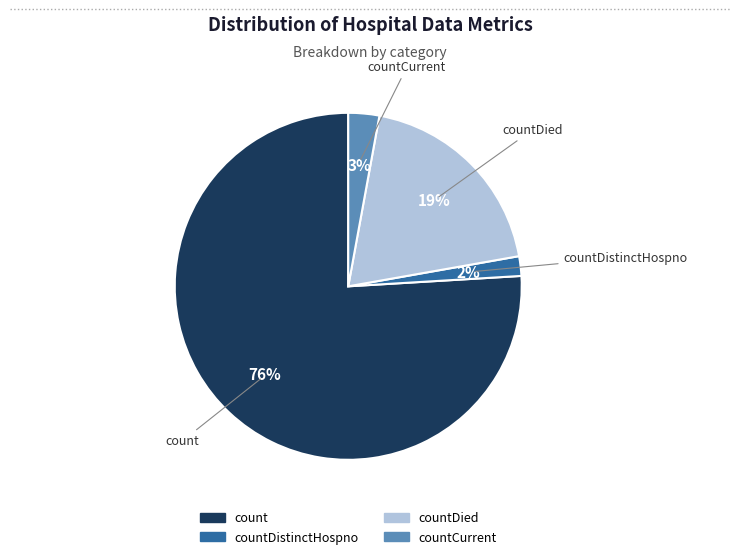

Is there any slice that represents more than half of the pie?

Yes